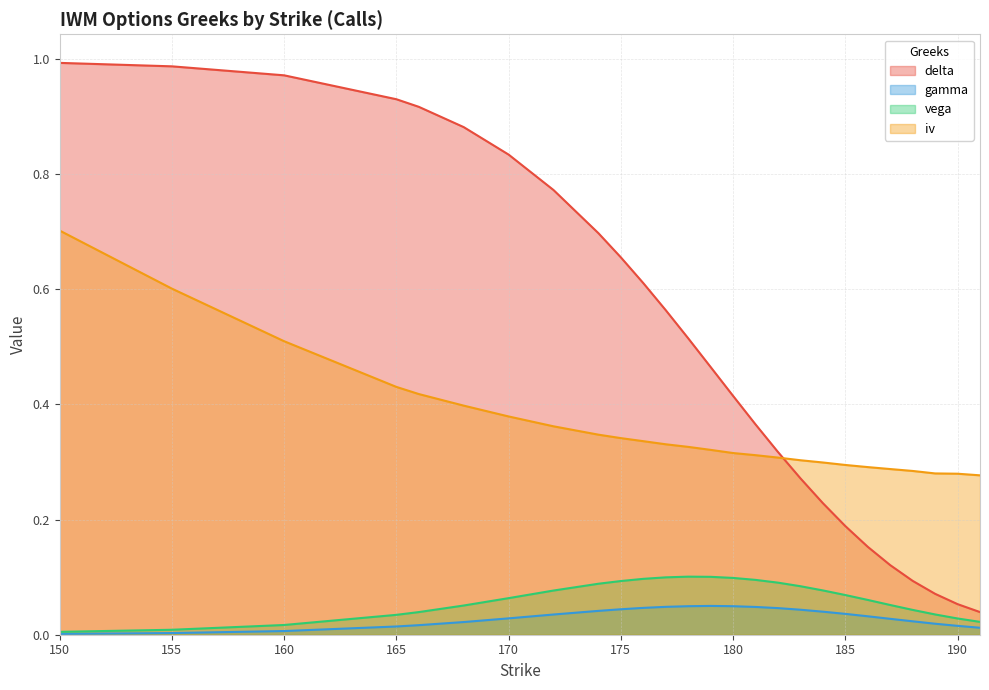

At which label is gamma closest to 0?

150